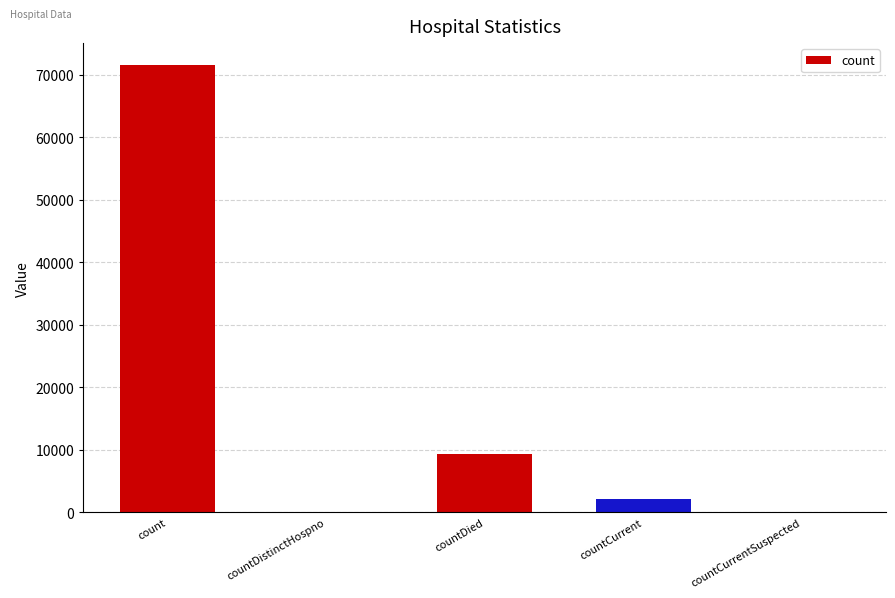

At which label is the value closest to 35743?

countDied